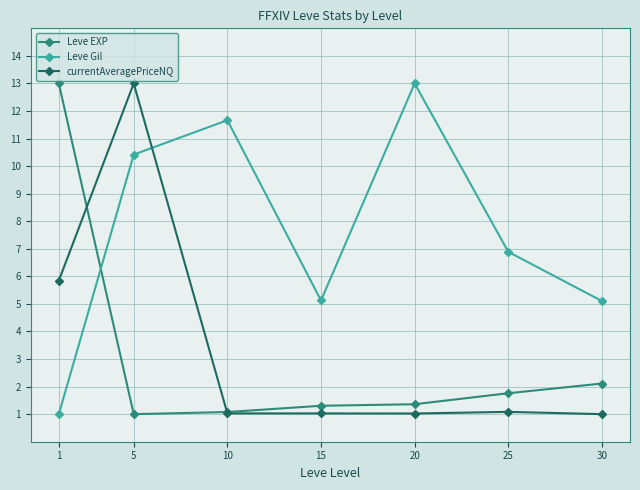

What is the average value of the currentAveragePriceNQ series?

3.4